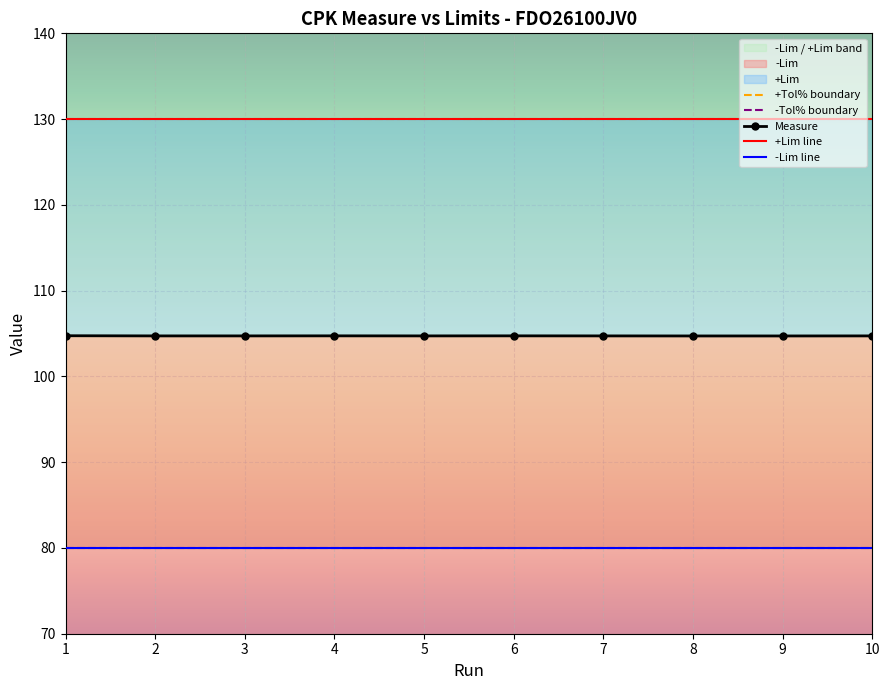

What is the value of the Measure point at the 4th from the left?

104.7